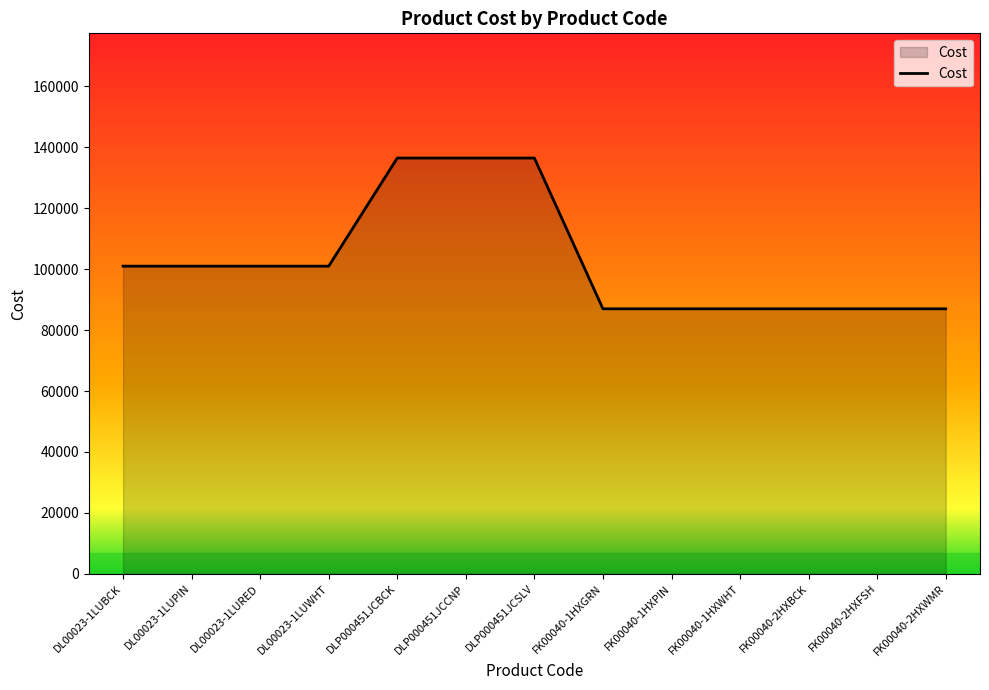

Count the number of data series in this chart.

1